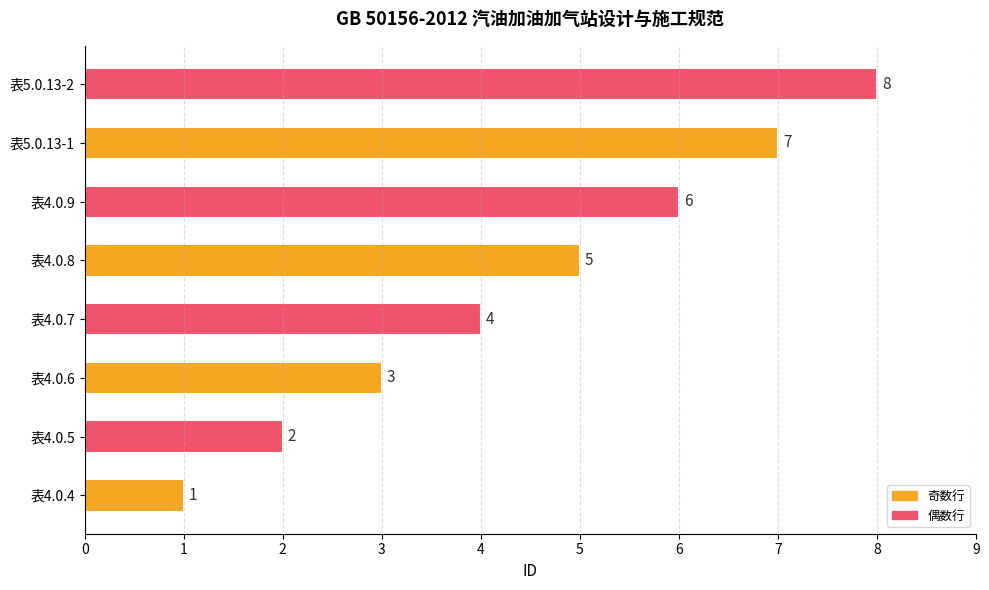

Where is the data nearest to the value 4?

表4.0.7